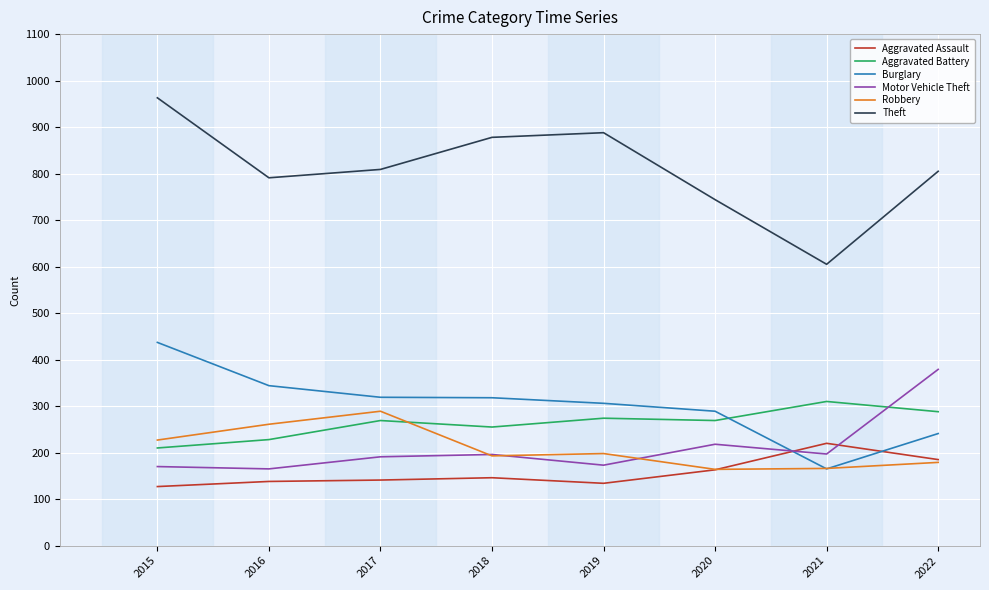

Which series has the largest total across all categories?

Theft